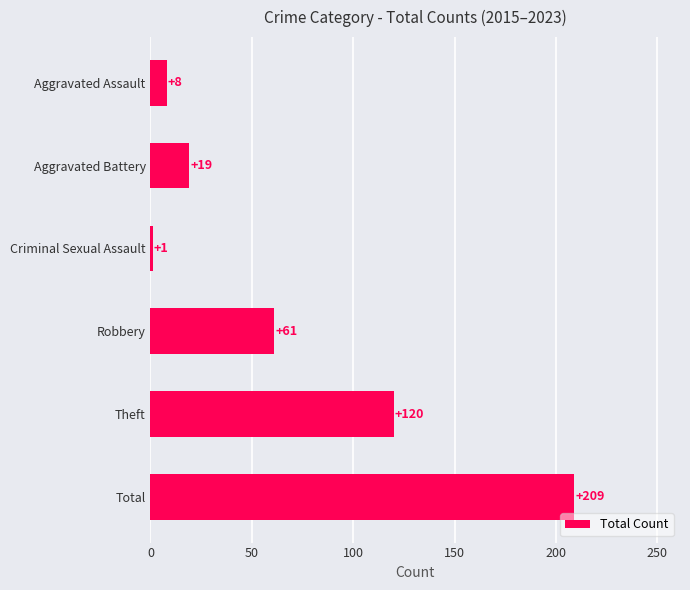

At which label is the value closest to 105?

Theft